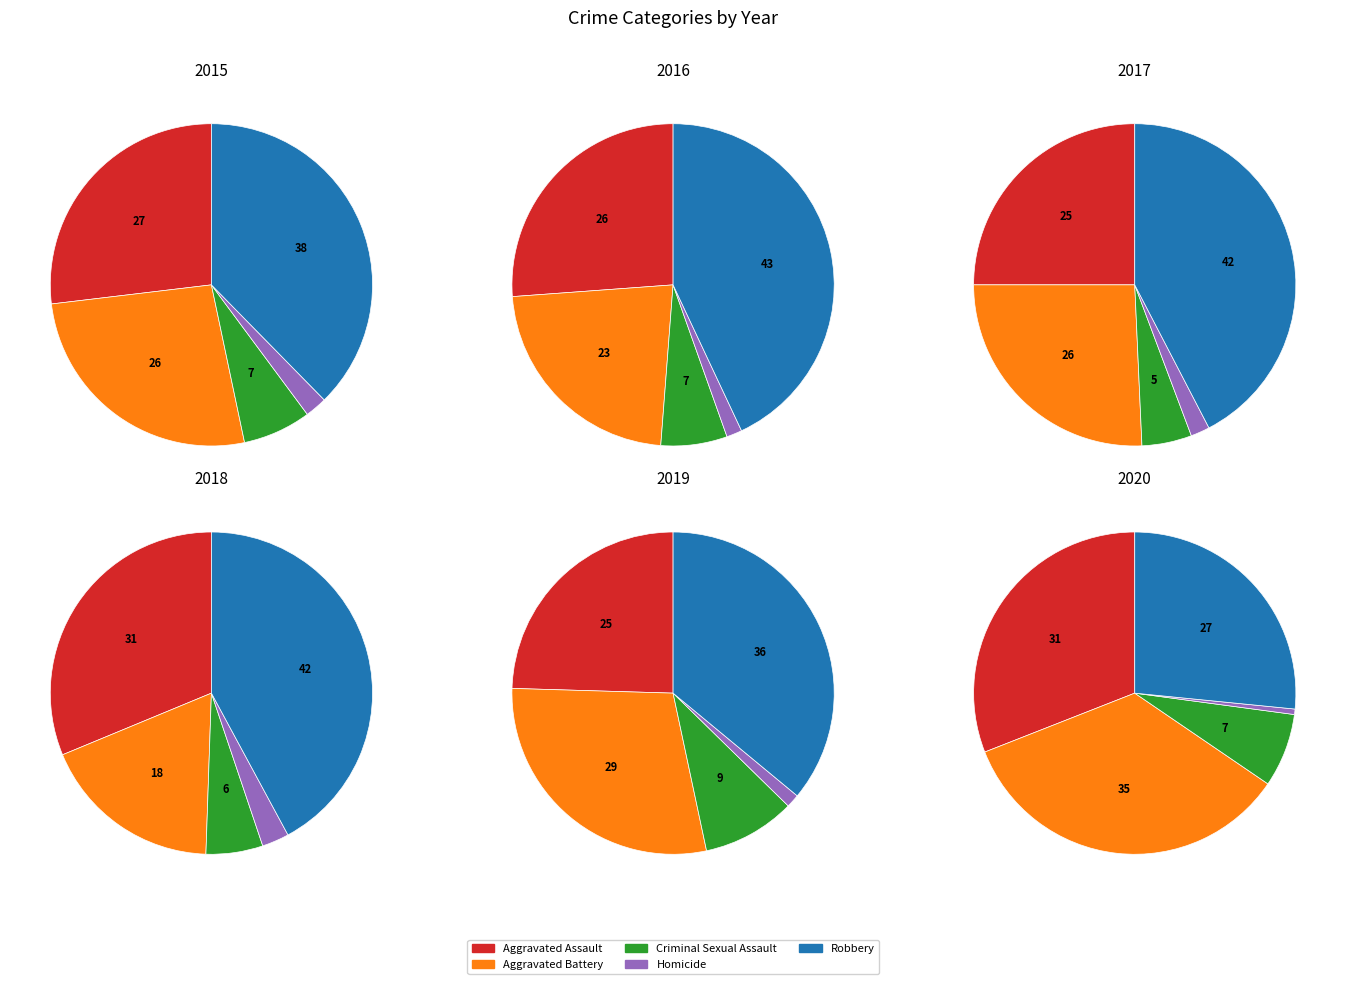

Which slice is the smallest?

Homicide